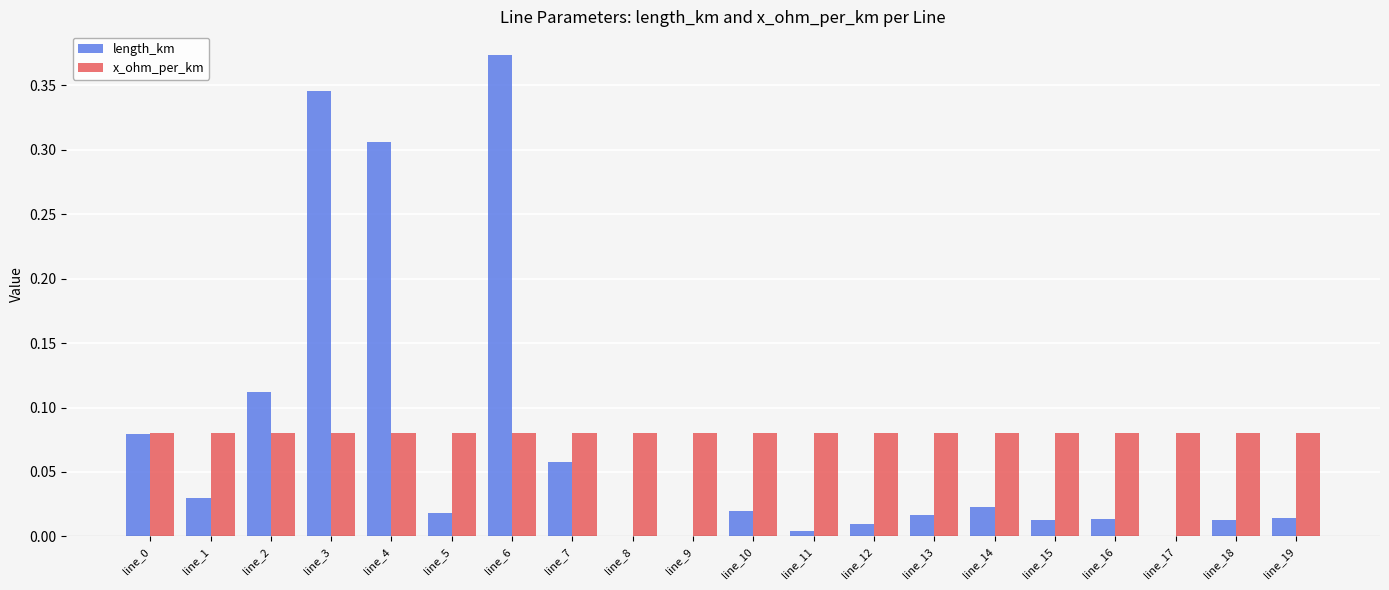

How many distinct data groups are displayed?

2